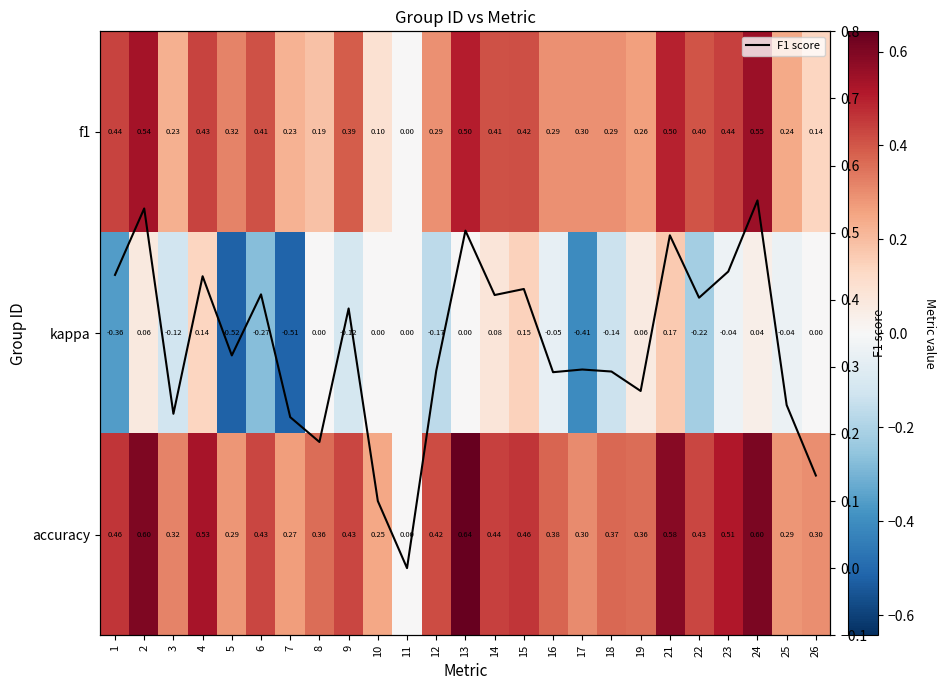

Which has a higher value, 21 or 25?

21